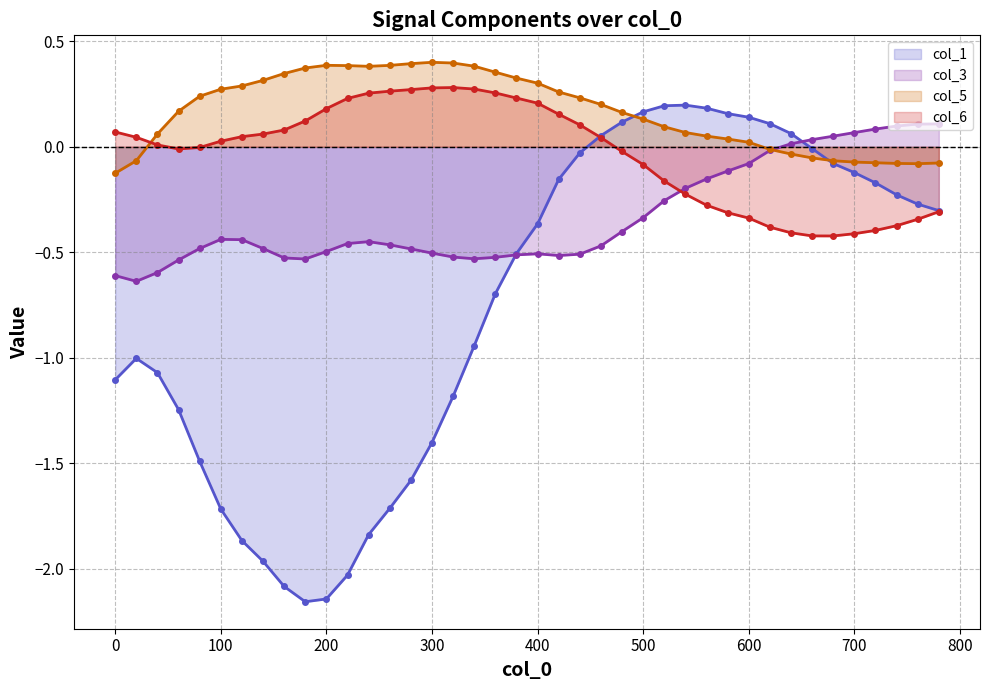

What is the sum of the col_6 values at 280 and 0?

0.3